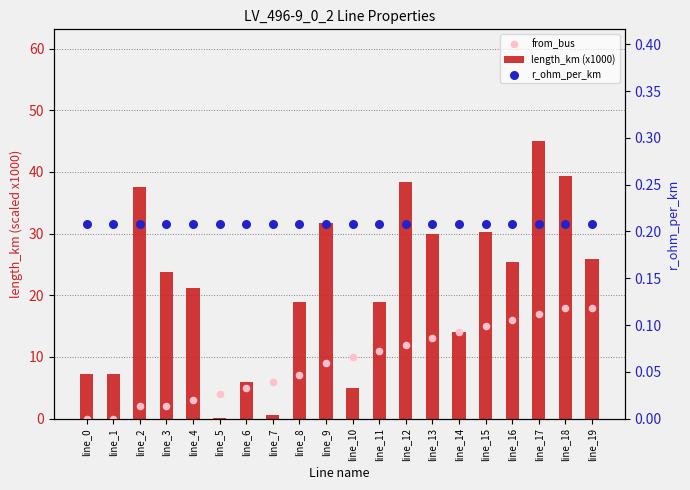

Which series contains the highest Y value?

length_km (x1000)